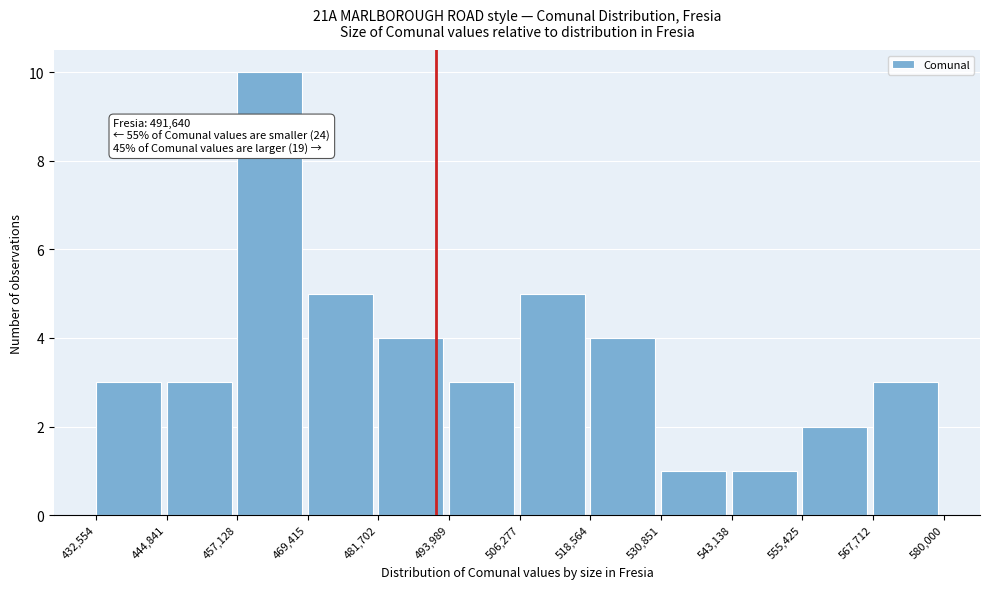

Over which range of the x-axis is the bar tallest?

457,128 to 469,415